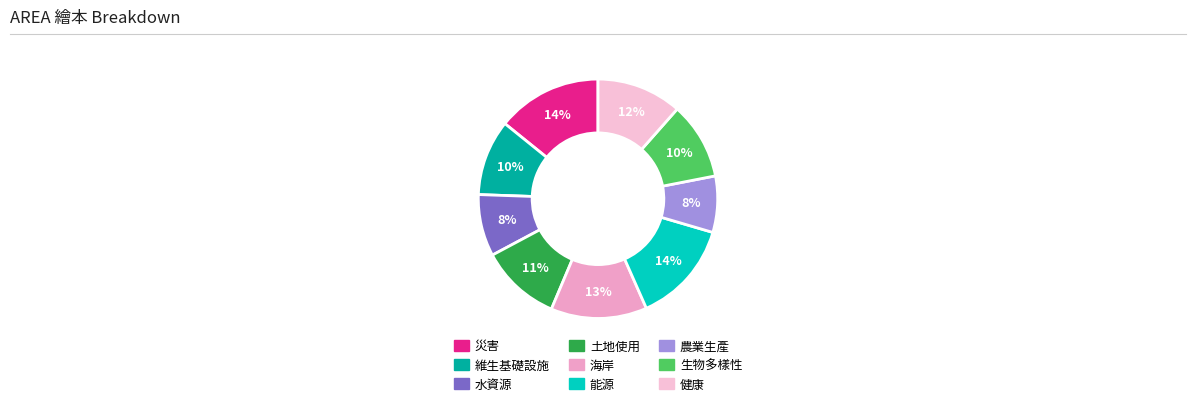

How much of the chart is everything except 生物多樣性?

89.6%